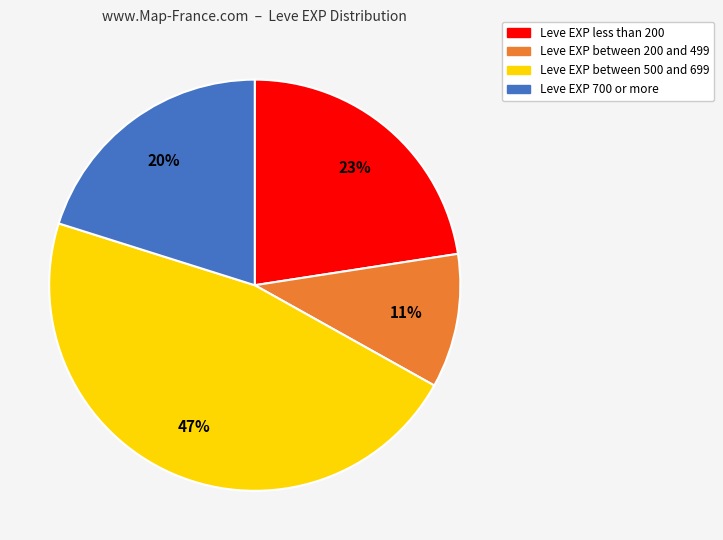

Count the number of slices in the pie.

4